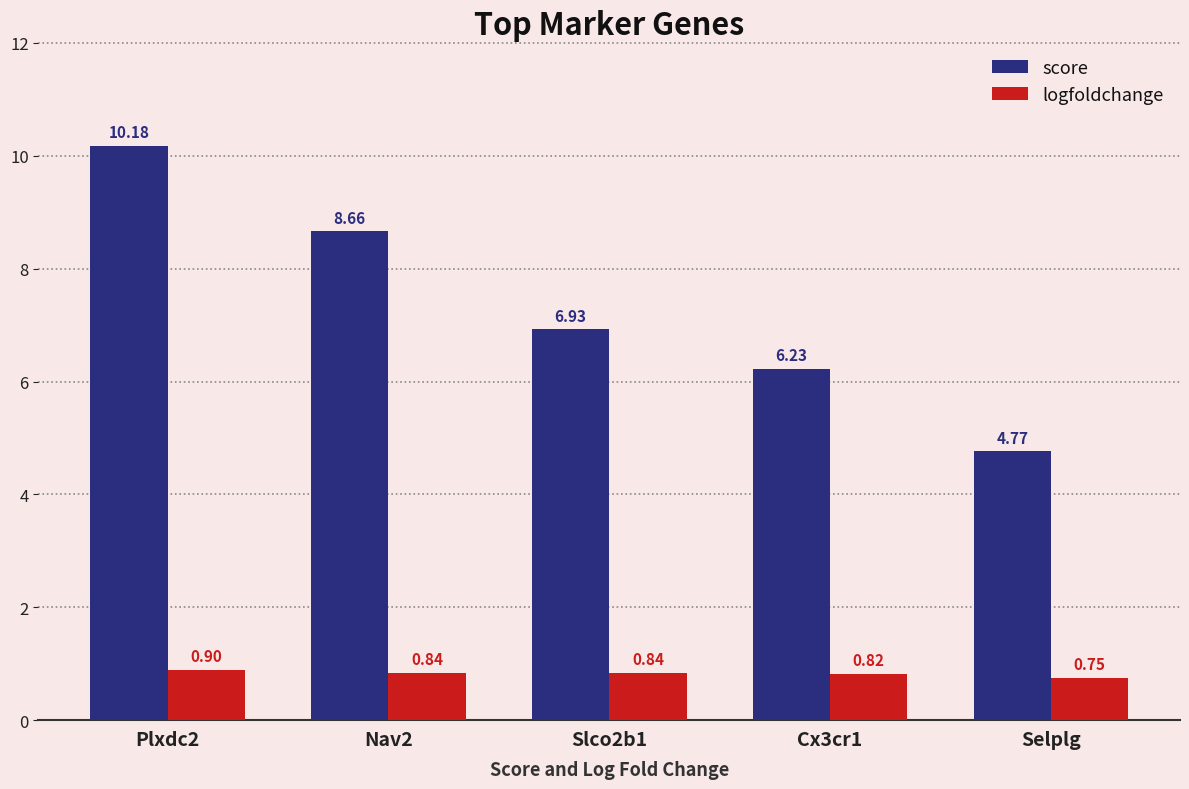

Rank the series at Selplg from lowest to highest value.

logfoldchange, score